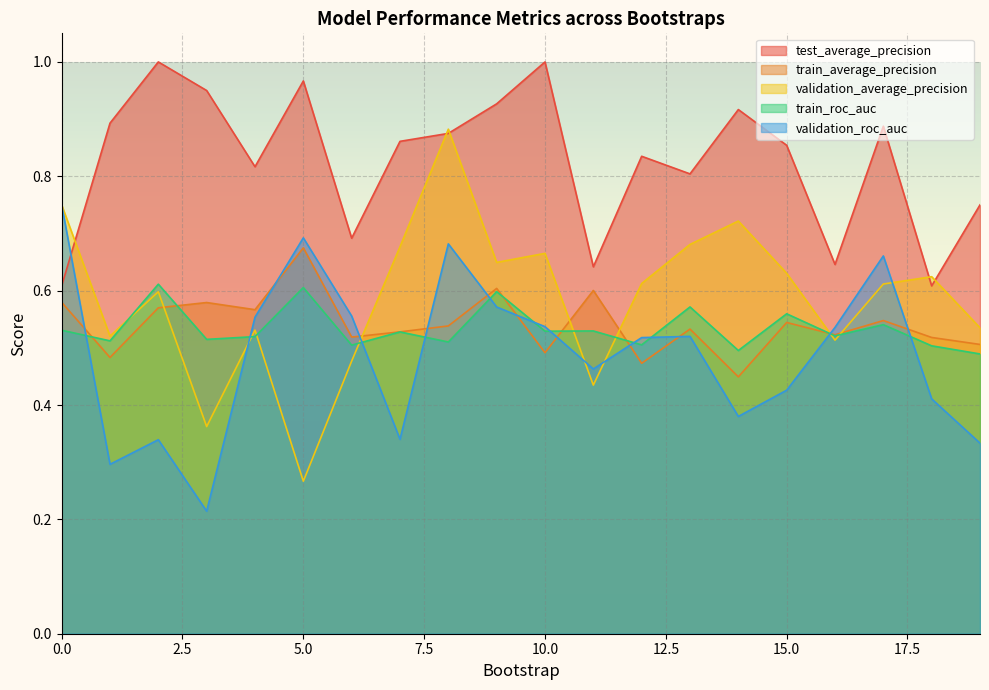

What is the value of the train_average_precision point at the 4th from the left?

0.6